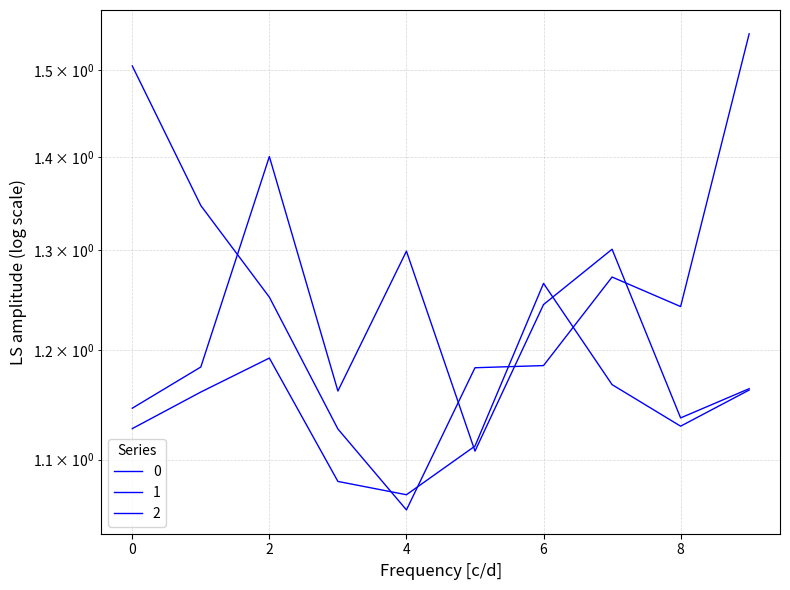

In 1, how many points are higher than both neighbors (excluding endpoints)?

2